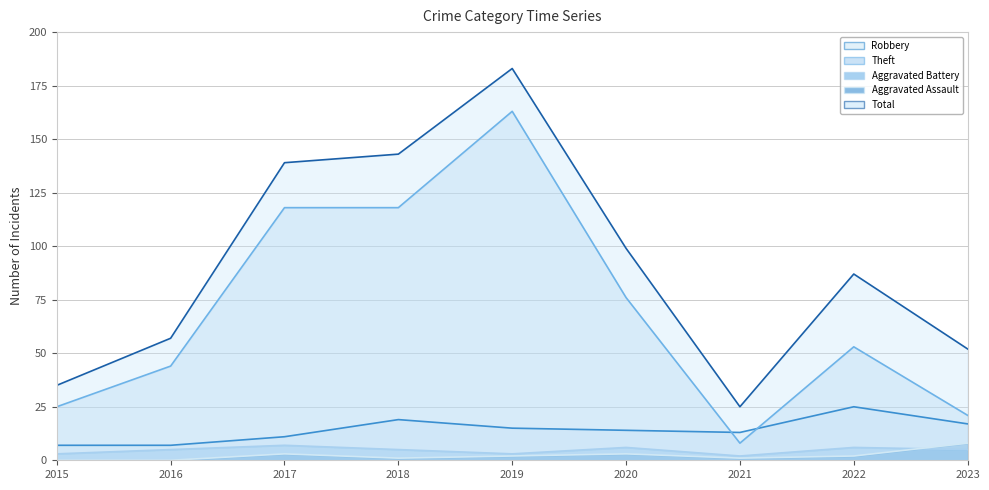

The Aggravated Assault series shows 3 at 2017. True or false?

True